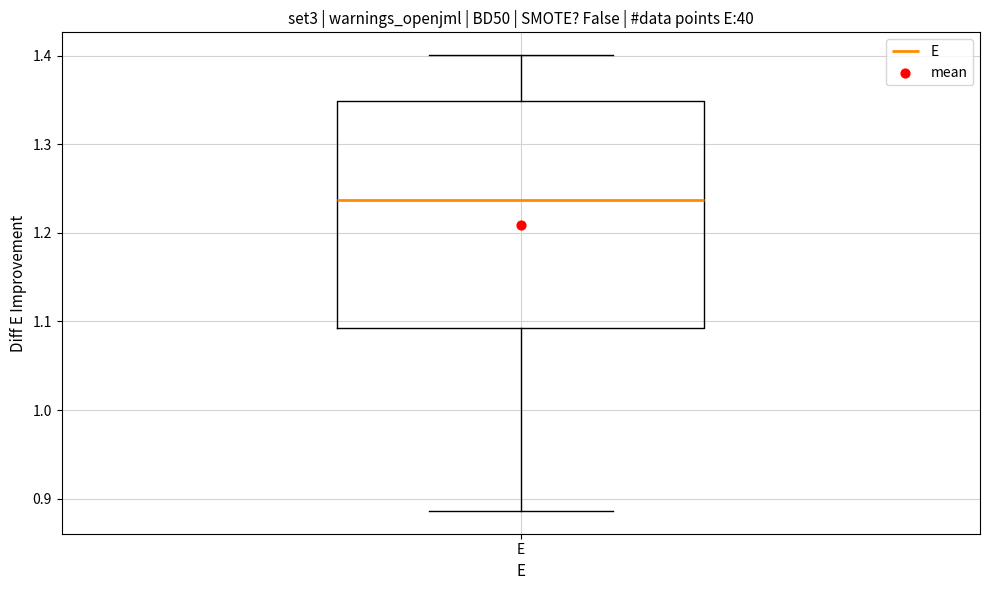

Transcribe this box plot: give where the median line is, the range the box spans, and where the two whiskers end, as read against the y-axis. The values are not printed on the chart, so give them approximately, as read against the axis.

median 1.24, box 1.09 to 1.35, whiskers 0.89 to 1.40